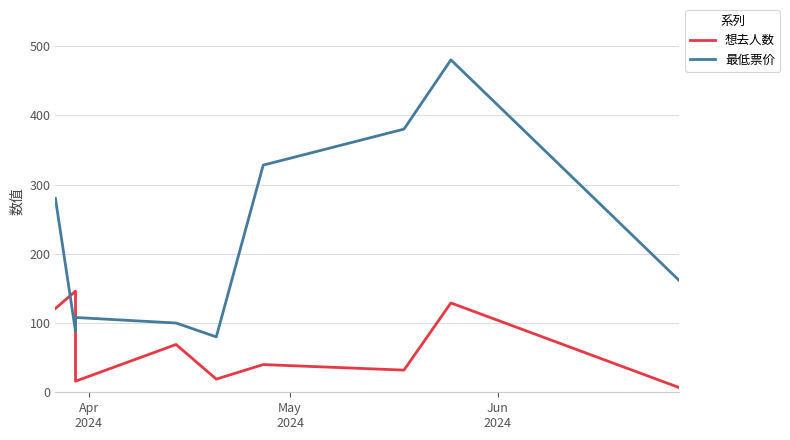

In 想去人数, how many points are higher than both neighbors (excluding endpoints)?

4